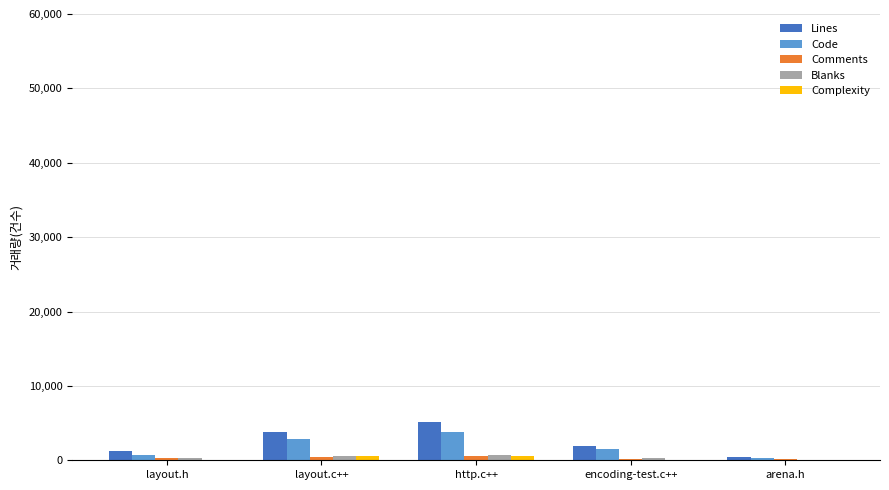

Count the Blanks values in the range 252 to 578.

3